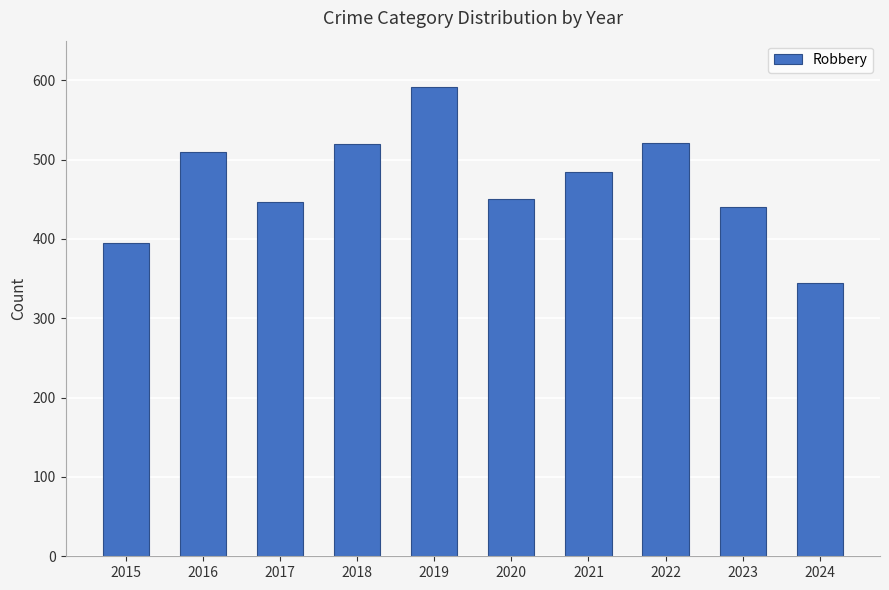

What is the value of the 9th bar from the left?

440